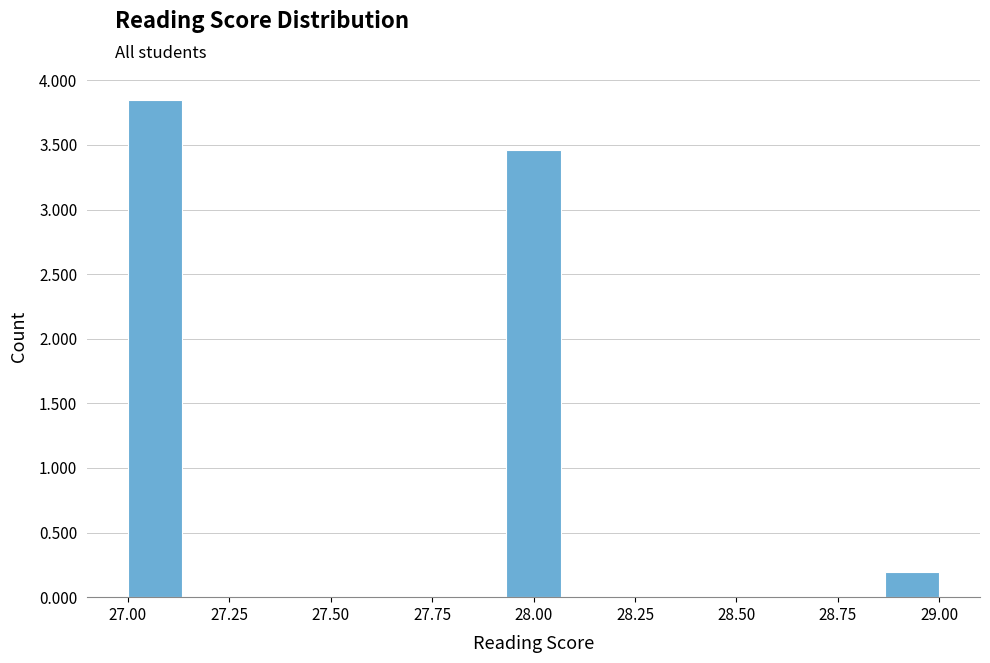

Around what value on the x-axis is the tallest bar? Give the approximate position of its centre, as read against the axis.

27.05